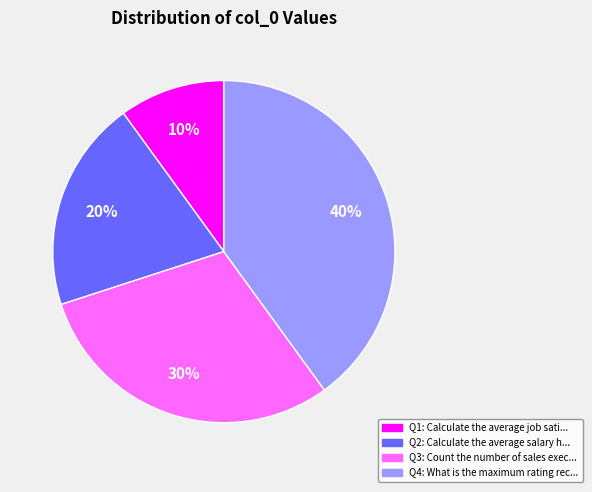

To the nearest percent, what is the difference between the largest and smallest slice percentages?

30%